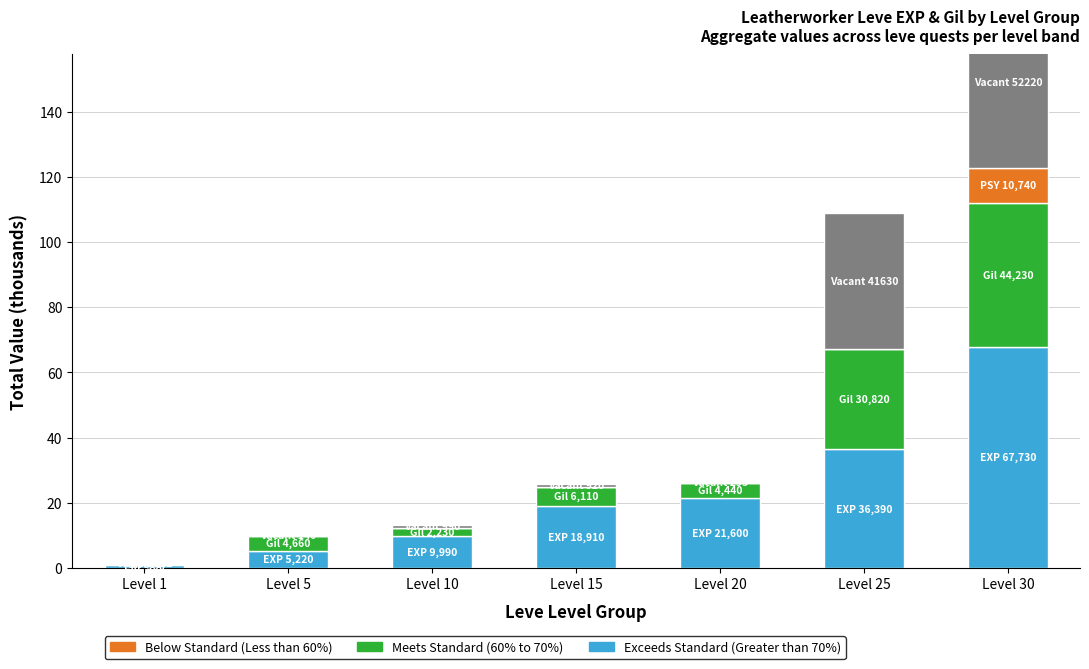

At which label is Meets Standard (60% to 70%) closest to 22?

Level 25